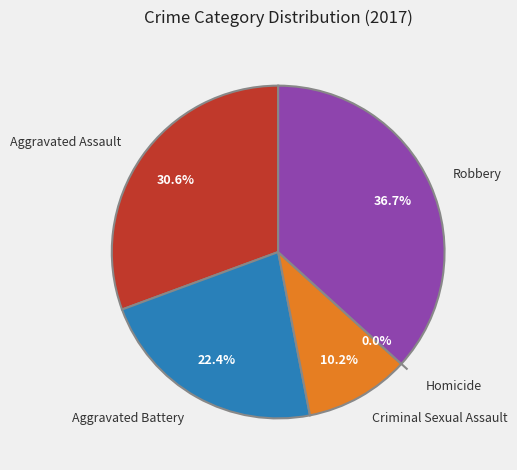

What is the change in value from Homicide to Robbery?

+18